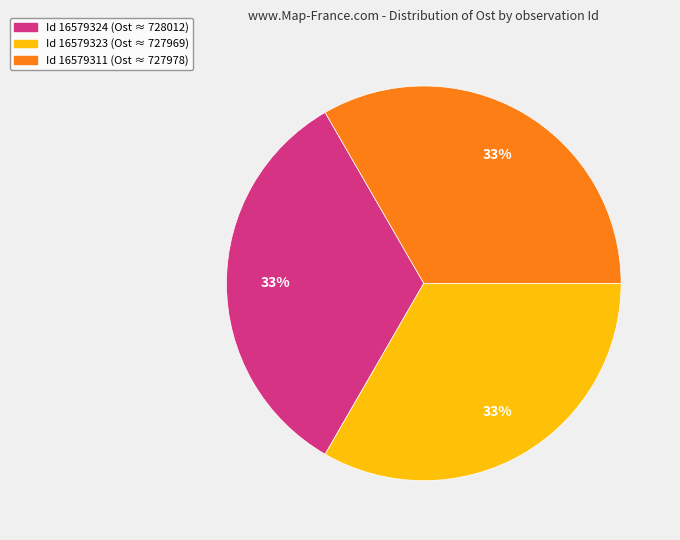

To the nearest percent, what is the average slice percentage?

33%